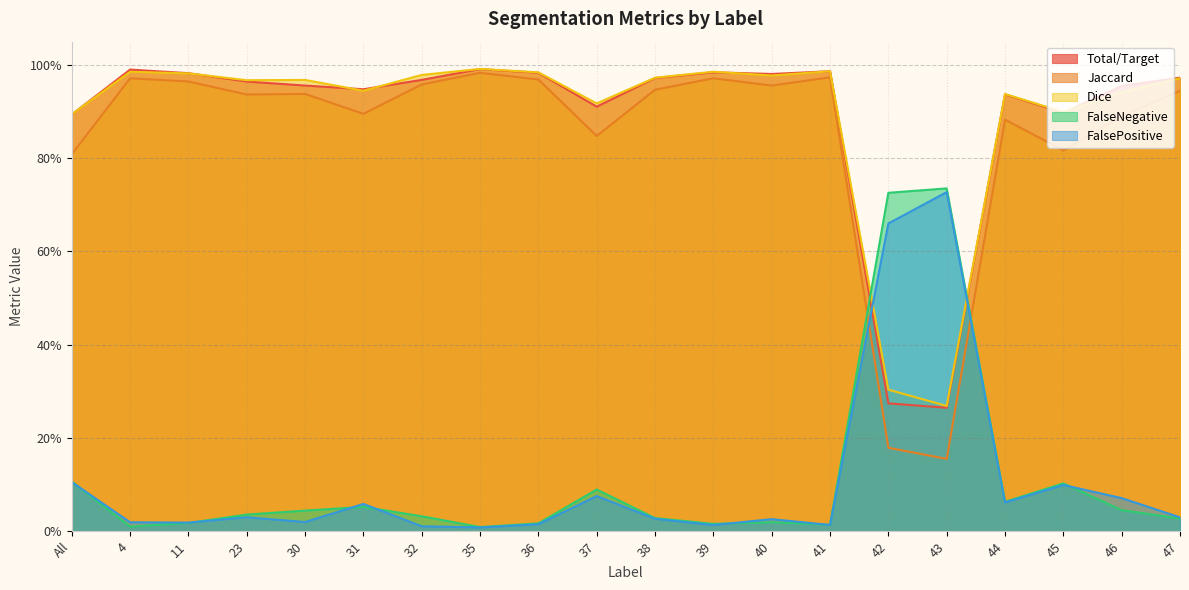

Rank the categories by FalseNegative value from highest to lowest.

43, 42, All, 45, 37, 44, 31, 46, 30, 23, 32, 38, 47, 40, 11, 36, 39, 41, 4, 35